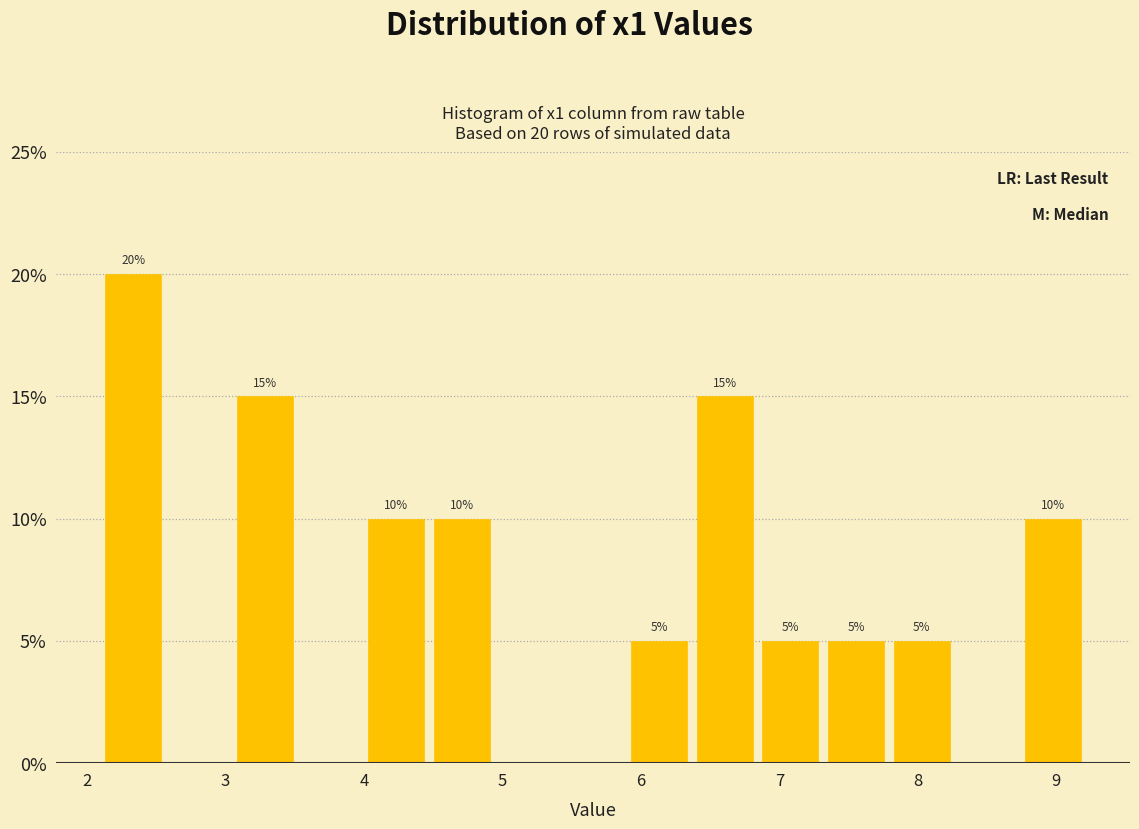

Which range on the x-axis has the tallest bar?

2.1 to 2.6